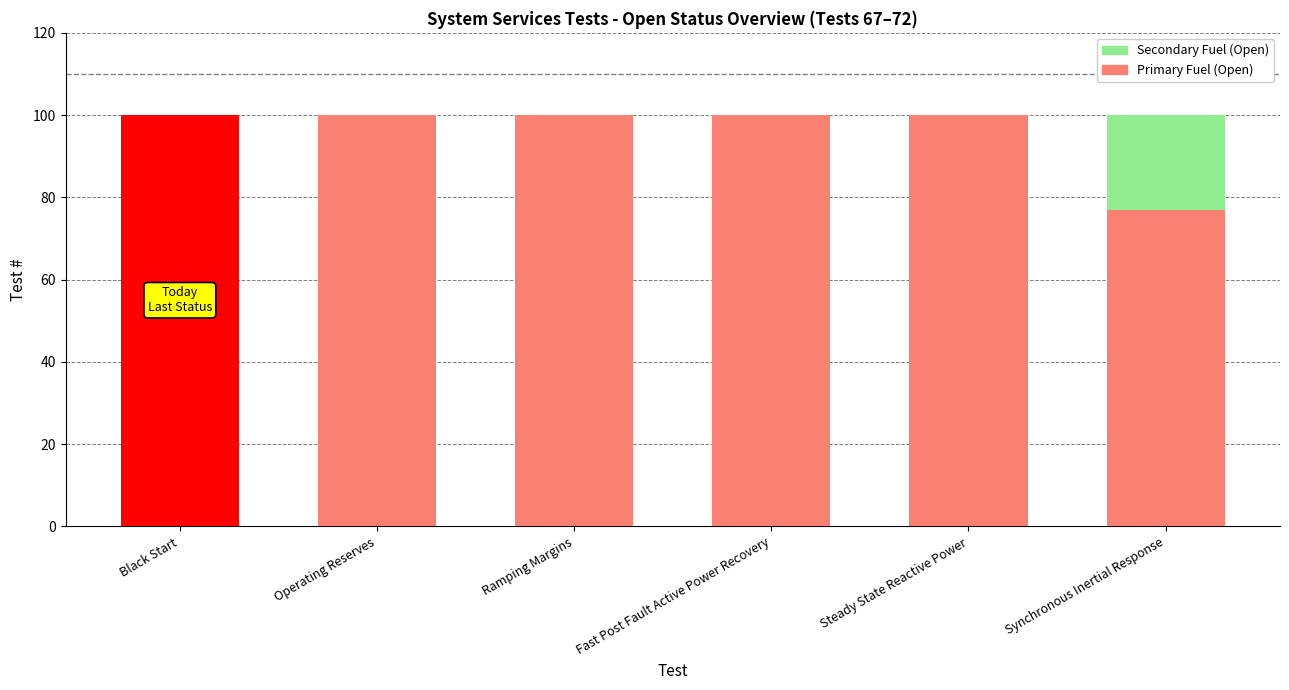

Which series has the widest spread of values?

Secondary Fuel (Open)